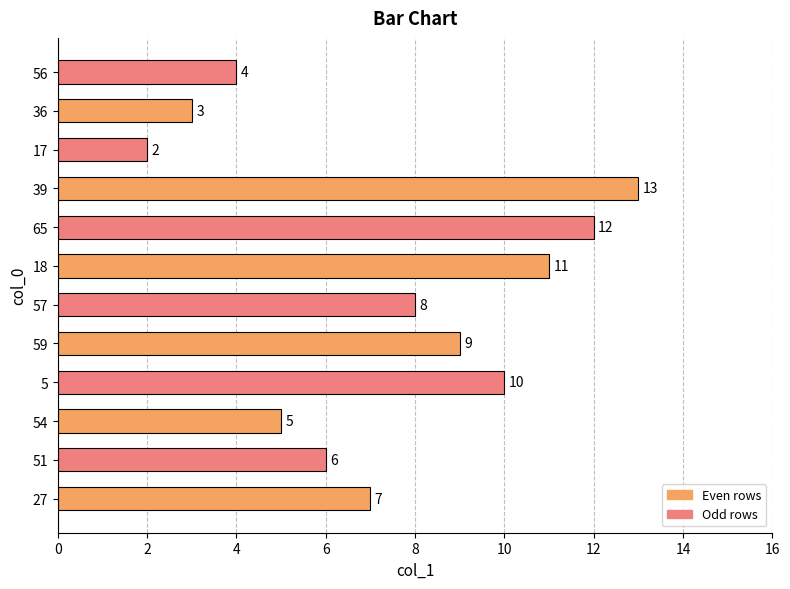

How many bars are there in total?

12